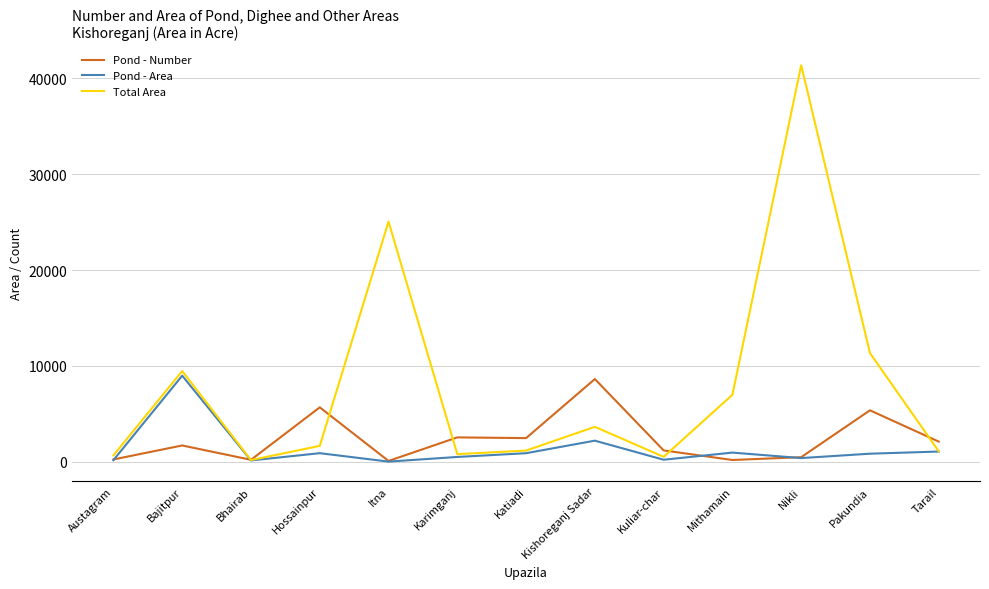

List the series in order of their overall mean, highest first.

Total Area, Pond - Number, Pond - Area